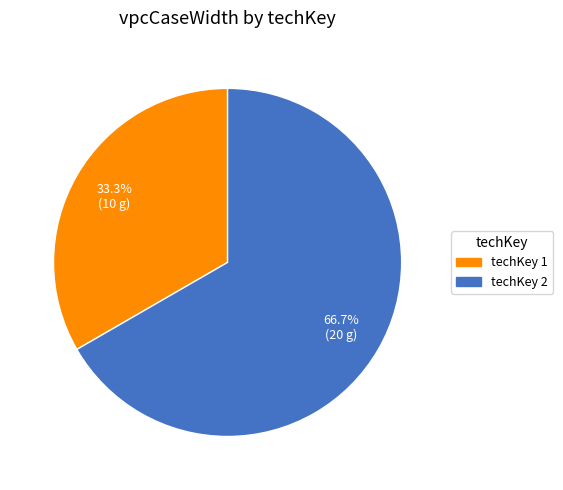

To the nearest percent, what is the average slice percentage?

50%